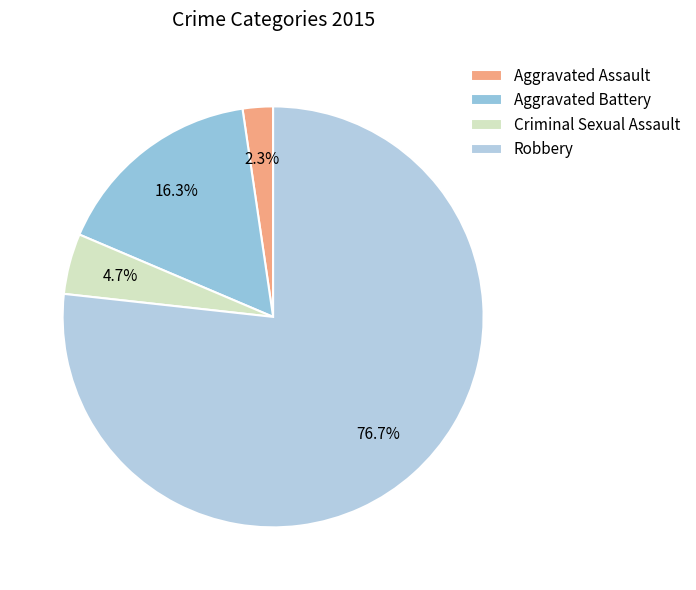

Rank the categories by value from lowest to highest.

Aggravated Assault, Criminal Sexual Assault, Aggravated Battery, Robbery